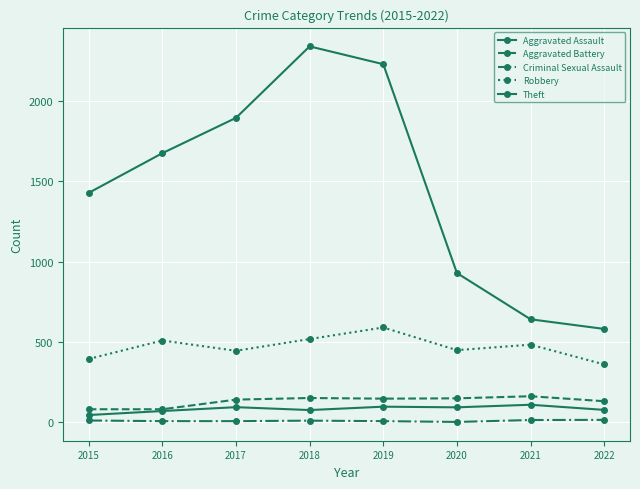

How many categories are shown in the chart?

8